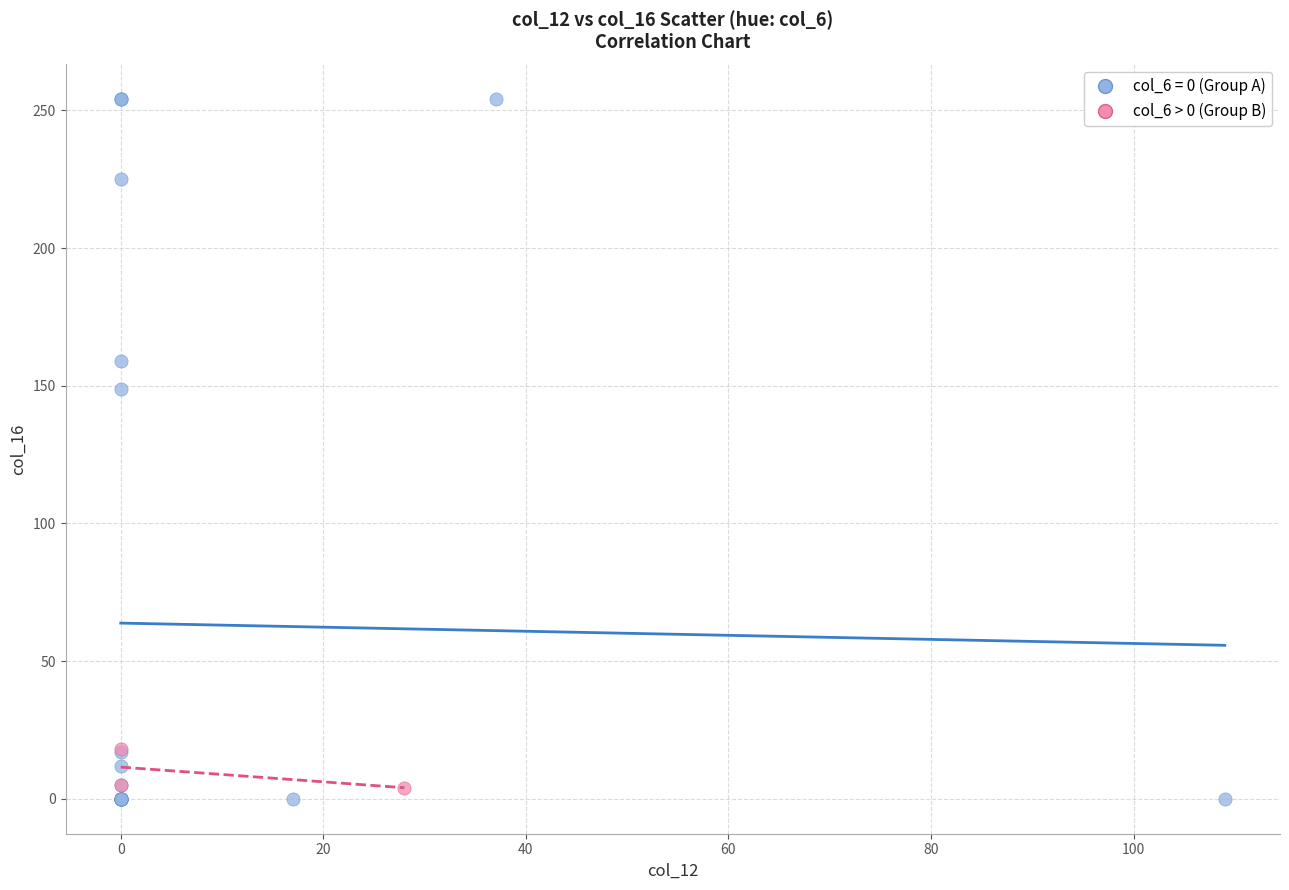

Which series reaches the maximum Y coordinate?

col_6 = 0 (Group A)